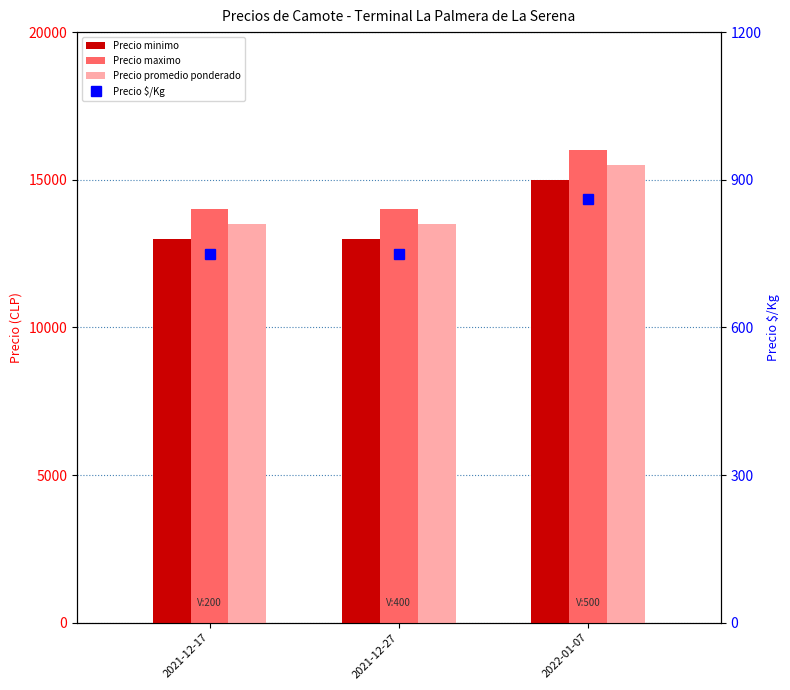

The Precio $/Kg series shows 425 at 2021-12-27. True or false?

False